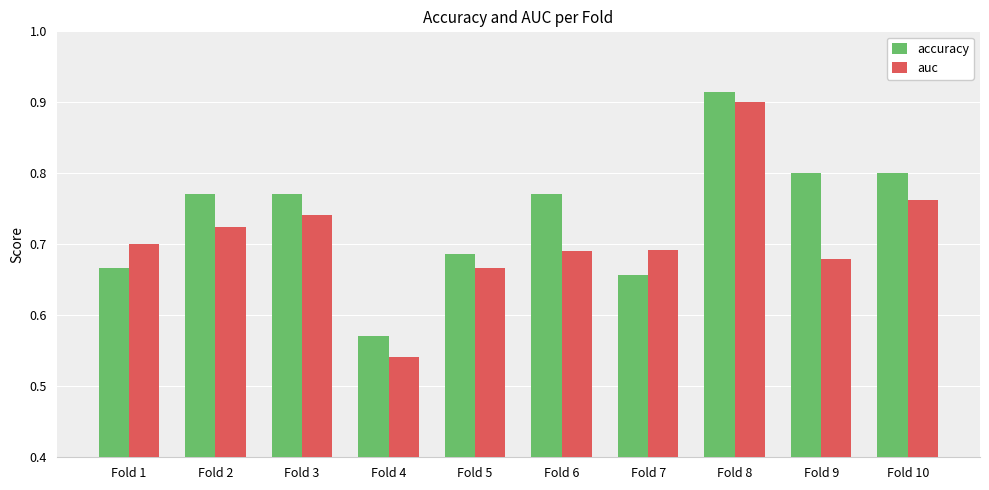

Rank the series by their maximum value, from lowest to highest.

auc, accuracy